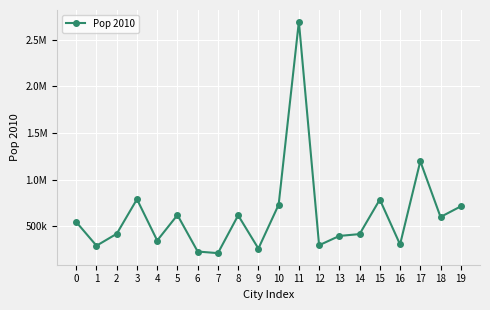

What value does the data have at 15, to the nearest 50?

787050